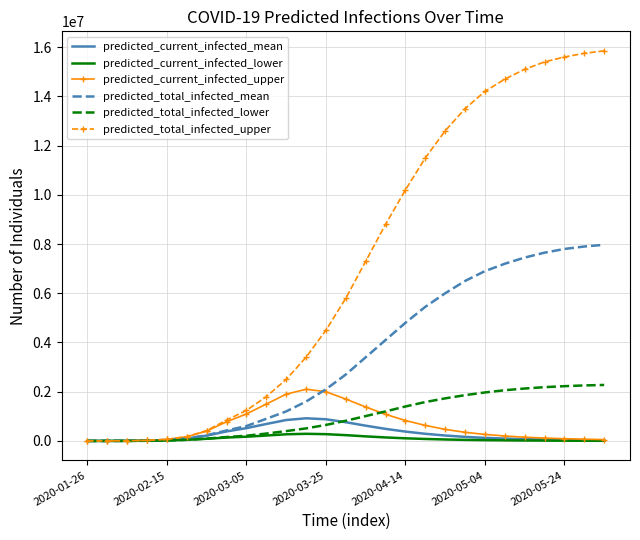

Which series has the largest range (max minus min)?

predicted_total_infected_upper